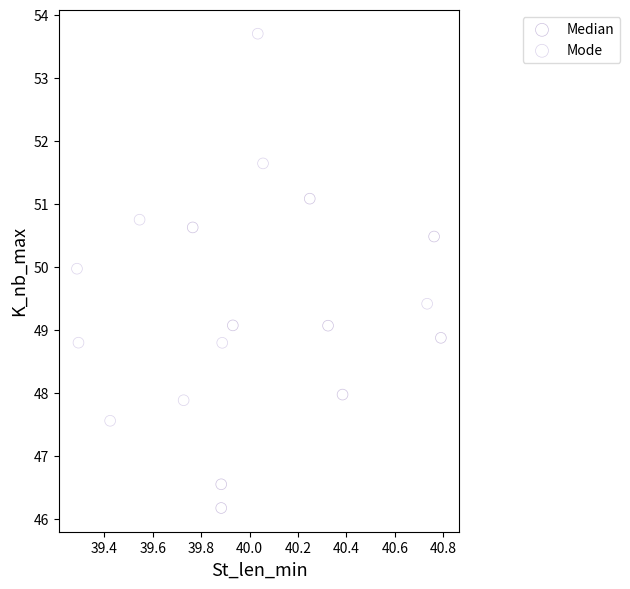

Which series reaches the maximum Y coordinate?

Mode